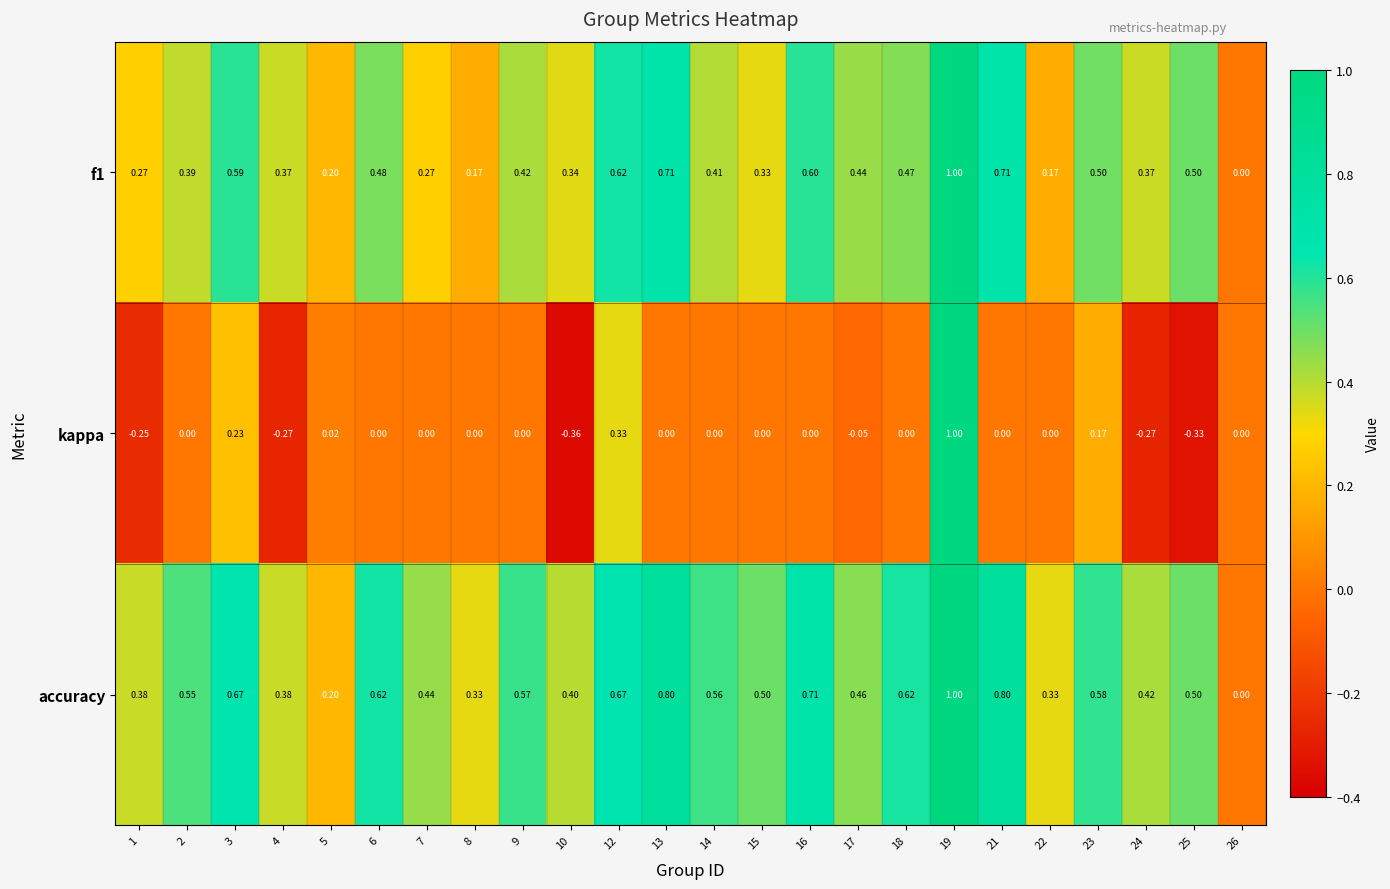

Which series changed the most between 13 and 17?

accuracy